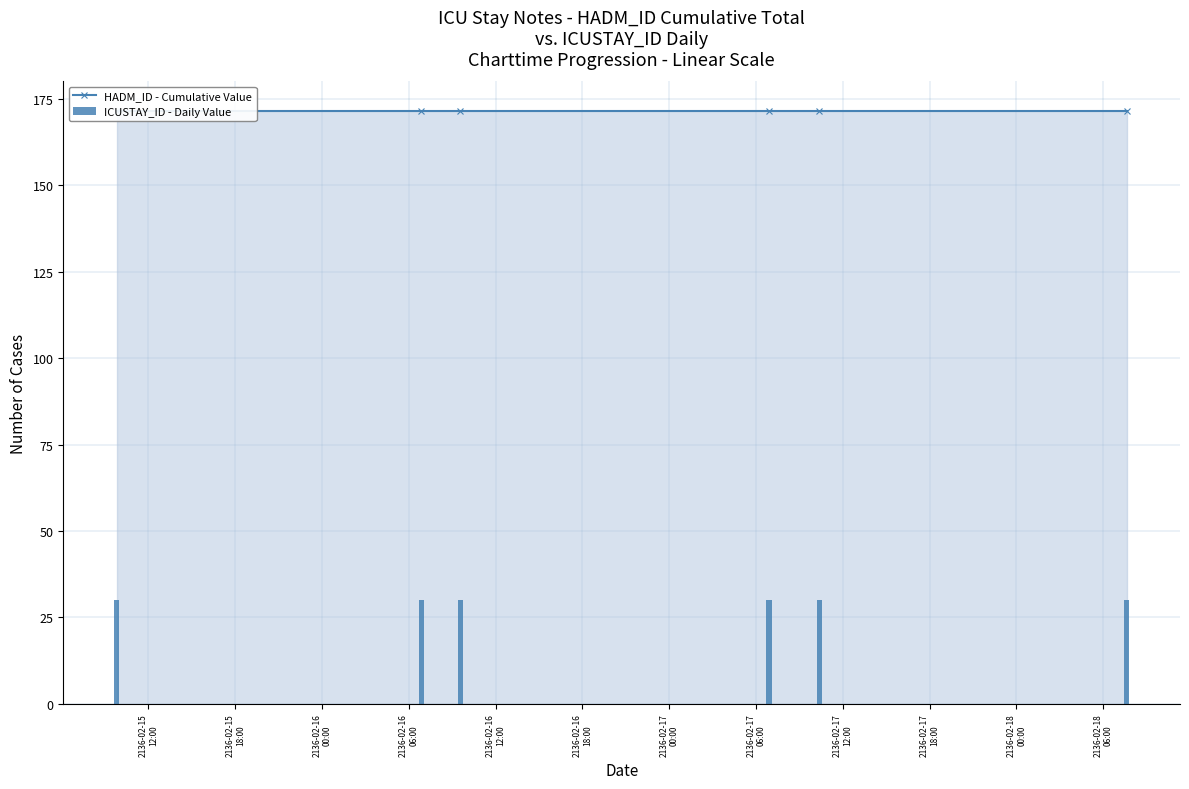

What position from the right is 2136-02-15
18:00?

5